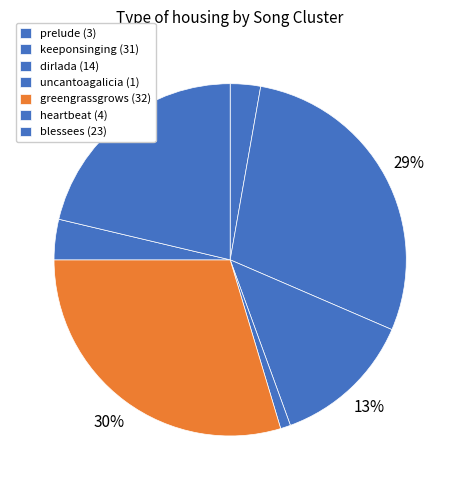

Rank the categories by value from lowest to highest.

uncantoagalicia, prelude, heartbeat, dirlada, blessees, keeponsinging, greengrassgrows